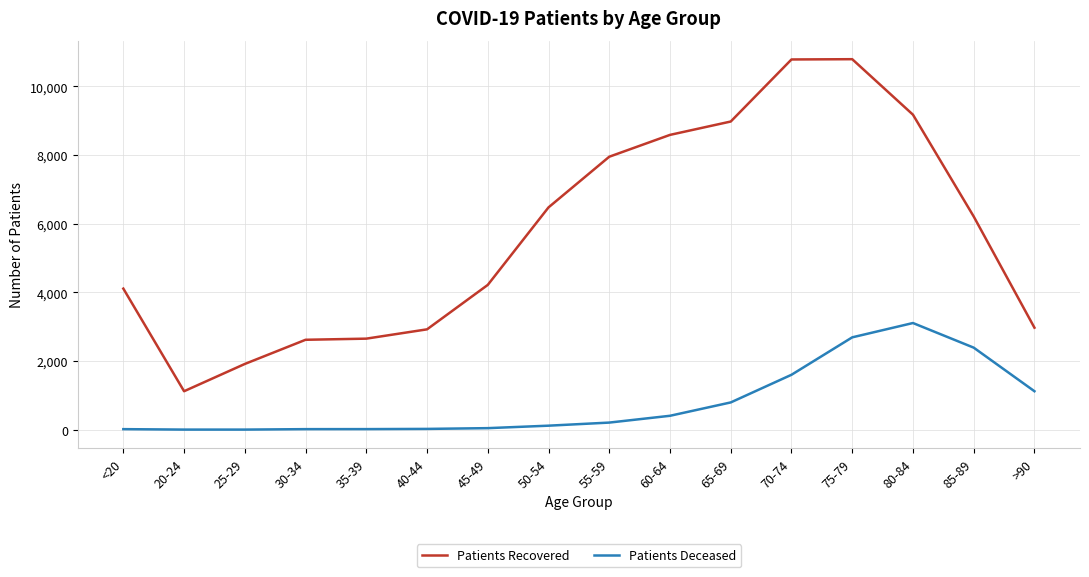

True or false: Patients Deceased and Patients Recovered cross at least once.

False